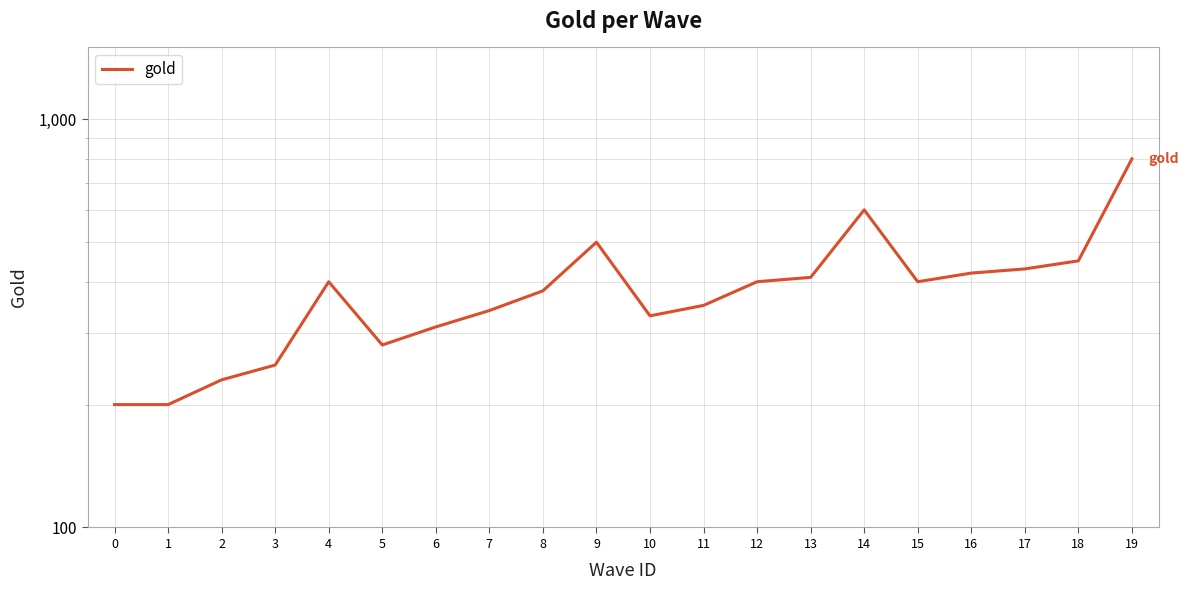

Reading left to right, transcribe all the data shown in this chart.

0=200	1=200	2=230	3=250	4=400	5=280	6=310	7=340	8=380	9=500	10=330	11=350	12=400	13=410	14=600	15=400	16=420	17=430	18=450	19=800